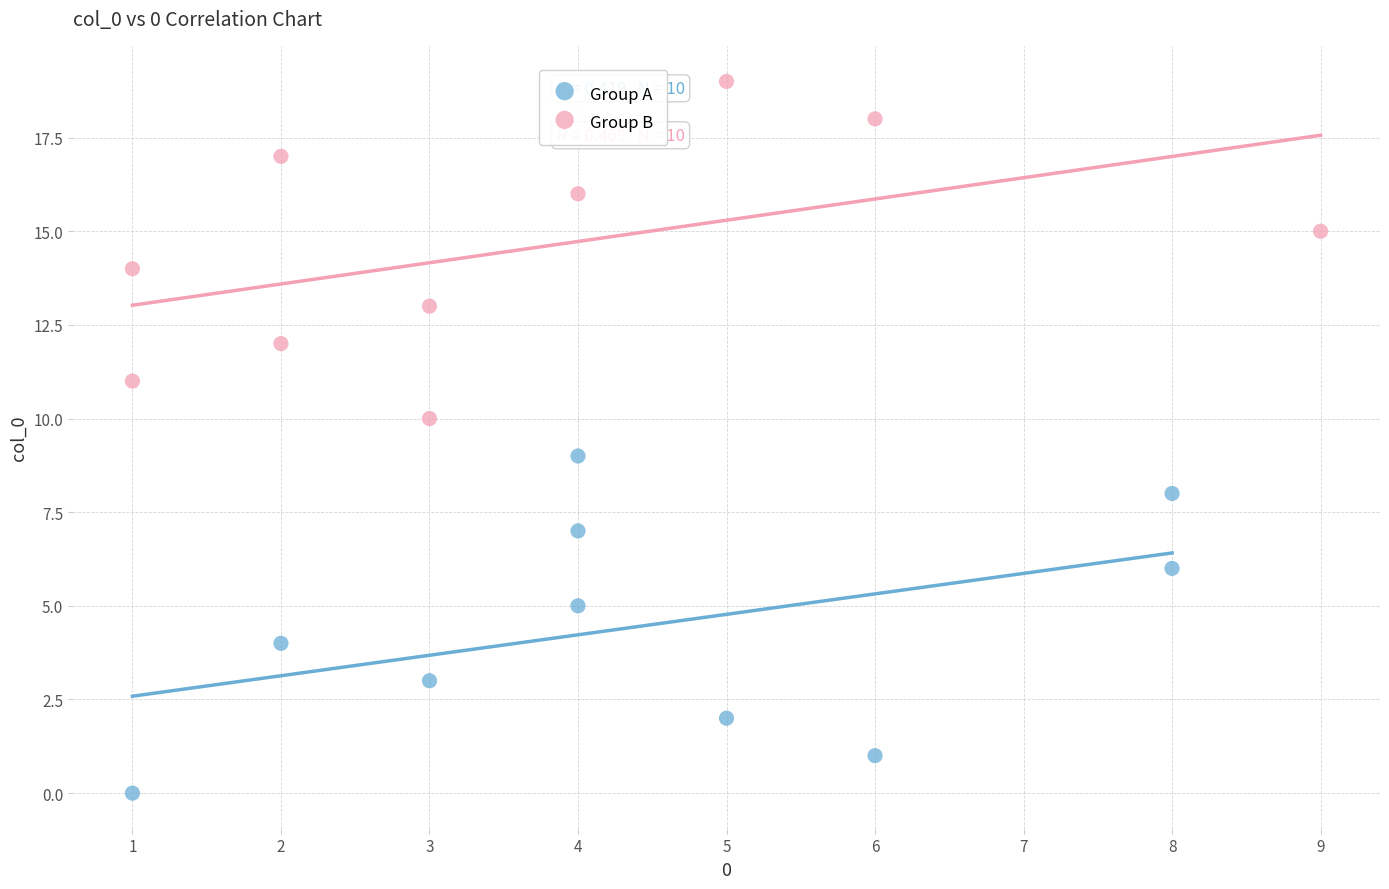

Which series reaches the minimum Y coordinate?

Group A